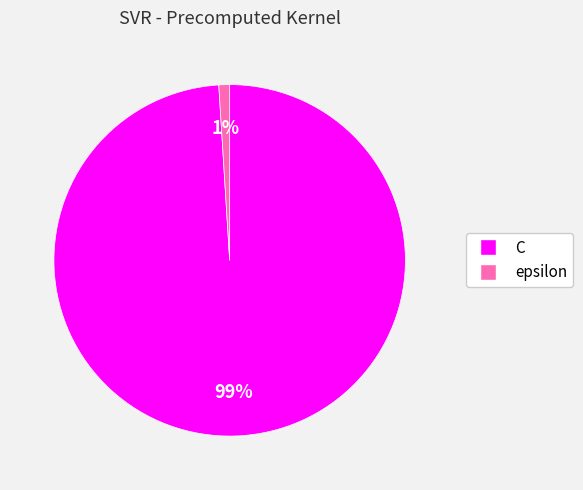

The C slice represents 99% of the pie. True or false?

True